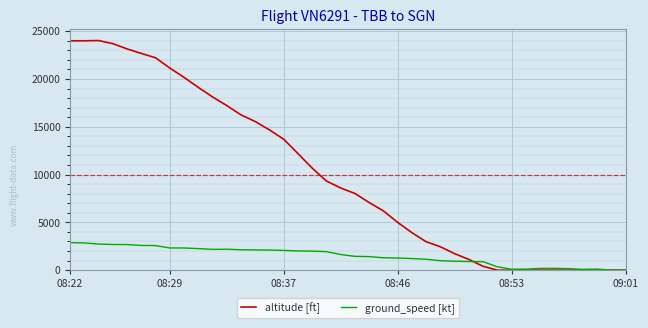

What is the highest value of the ground_speed [kt] series?

2883.0